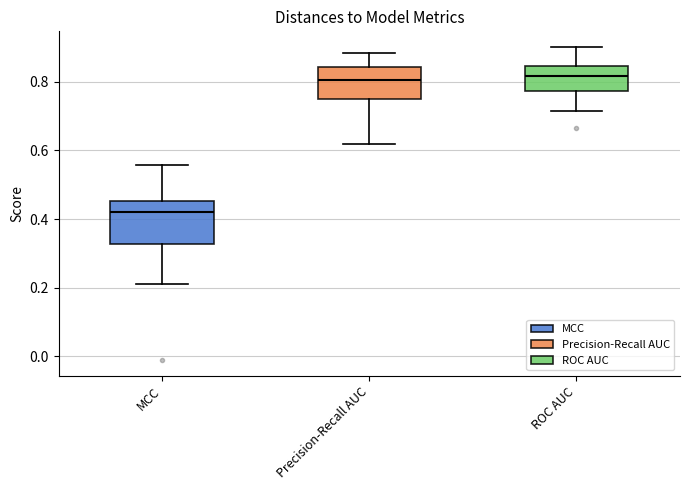

Which box is the tallest, from its lower edge to its upper edge?

MCC